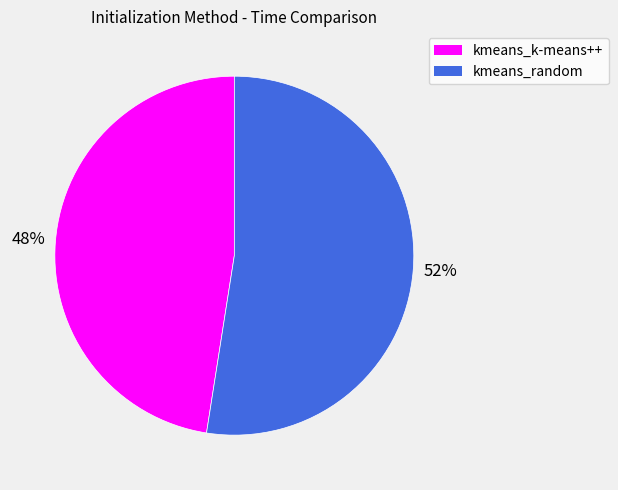

Combined, do kmeans_random and kmeans_k-means++ account for over 50%?

Yes